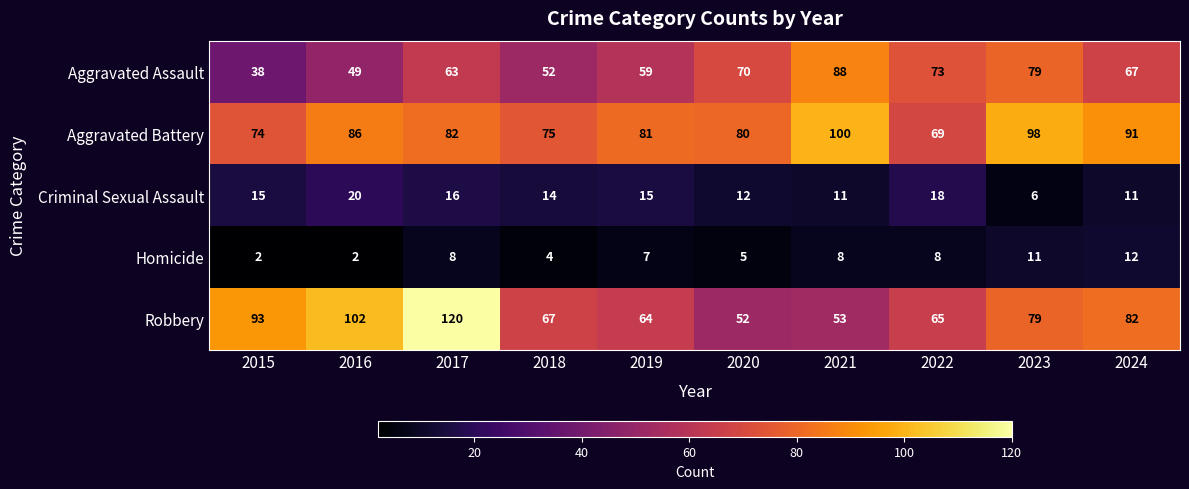

What is the spread (max minus min) of values at 2024?

80